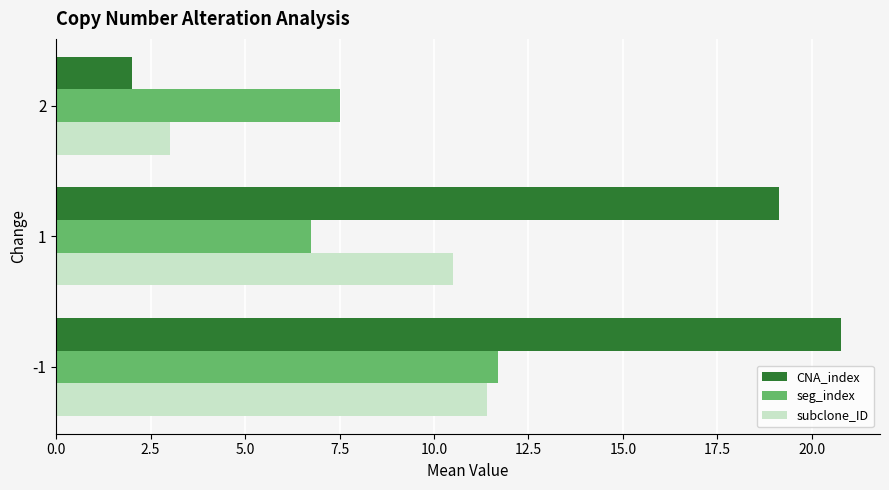

Rank the series by their maximum value, from lowest to highest.

subclone_ID, seg_index, CNA_index